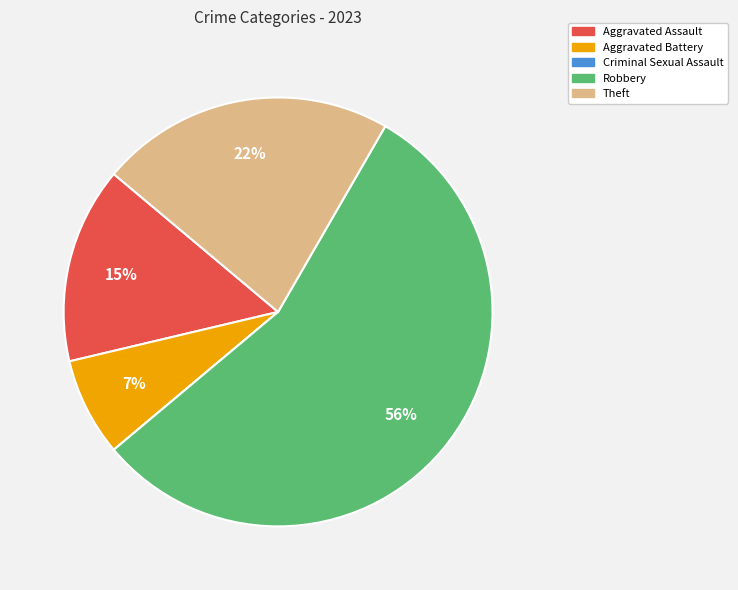

Combined, do Theft and Aggravated Assault account for over 50%?

No